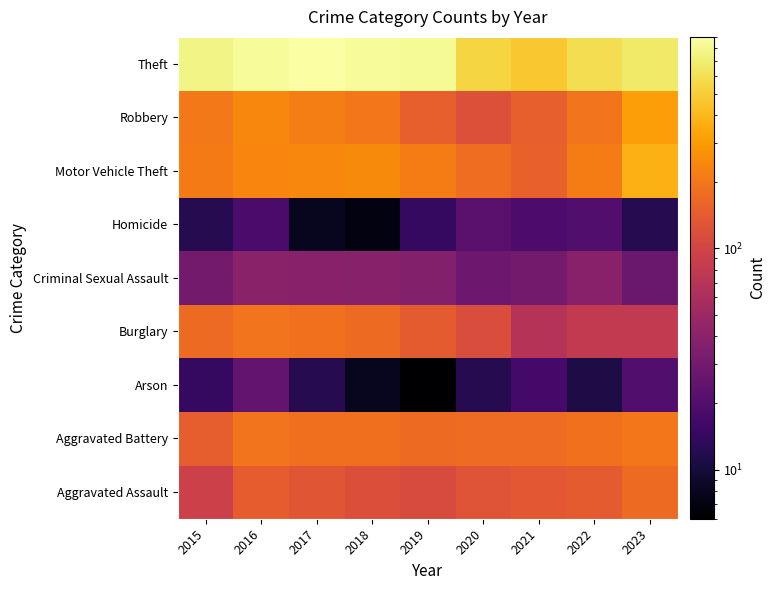

Which has a higher value, 2019 or 2016?

2016